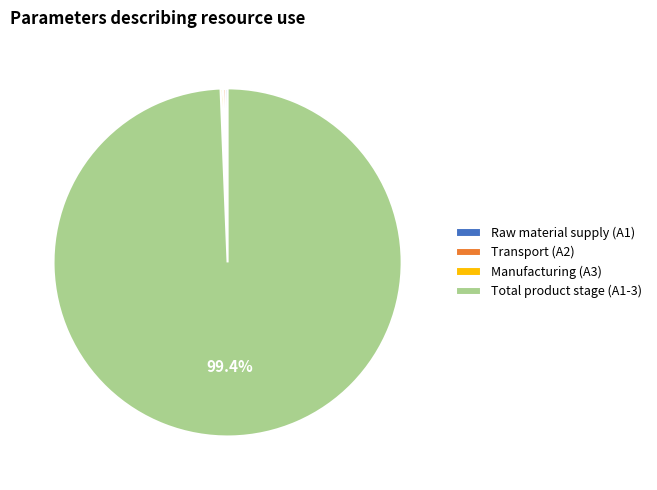

Which category accounts for the majority?

Total product stage (A1-3)